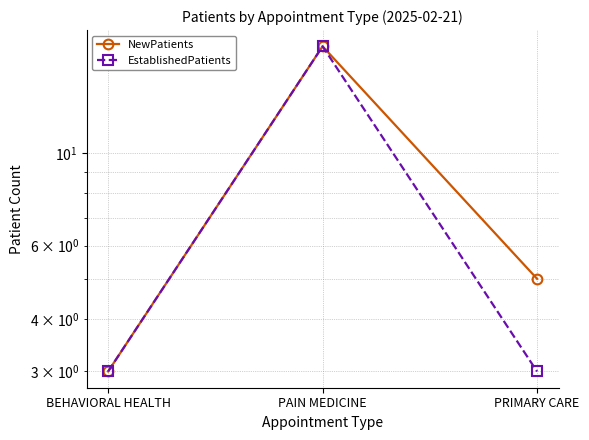

What position from the left is BEHAVIORAL HEALTH?

1